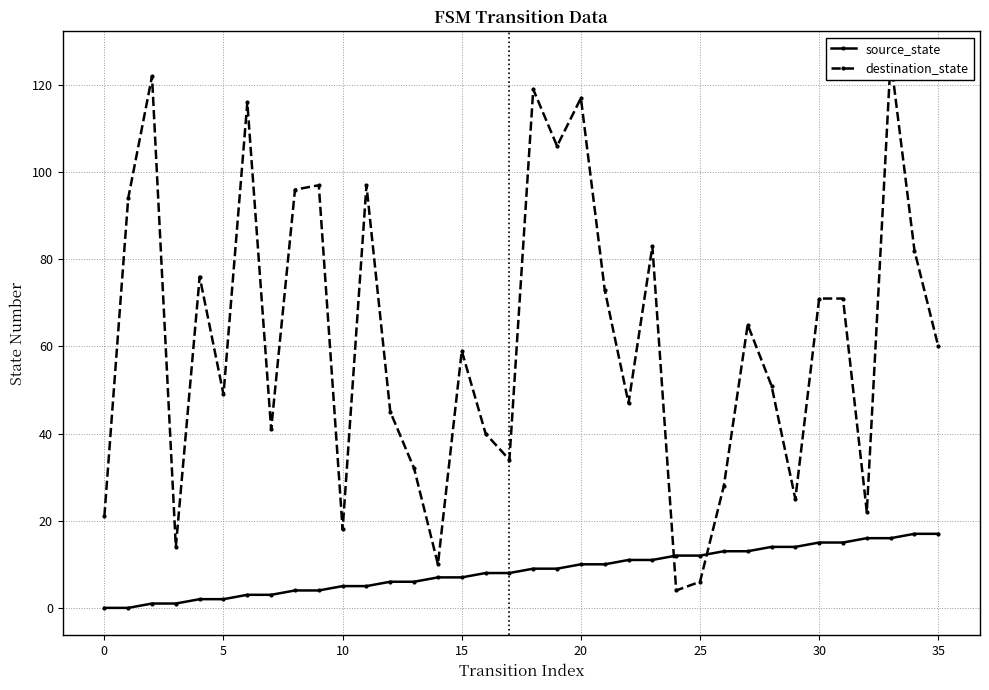

True or false: source_state has more than 2 points higher than both neighbors.

False